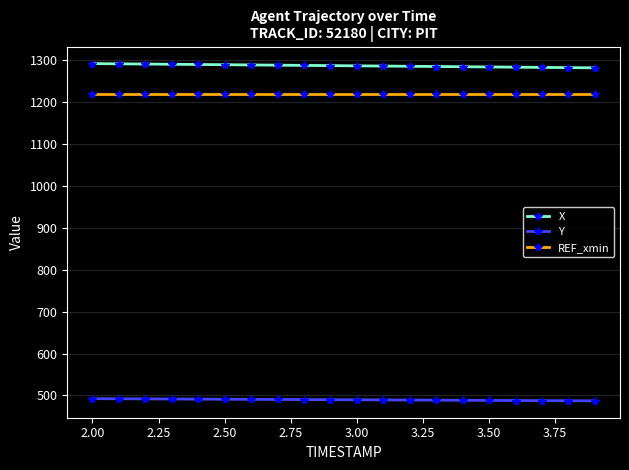

What are all the series names shown in the legend?

X, Y, REF_xmin